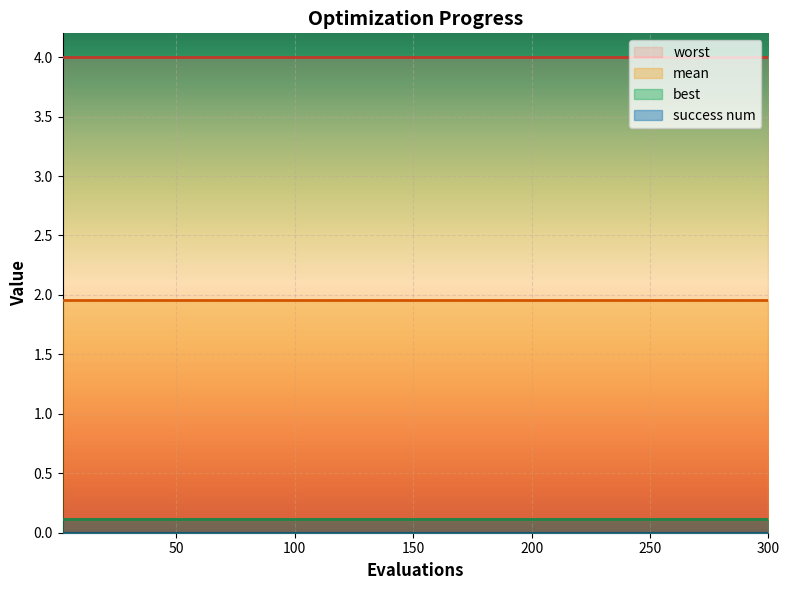

What is the greatest value displayed?

4.0